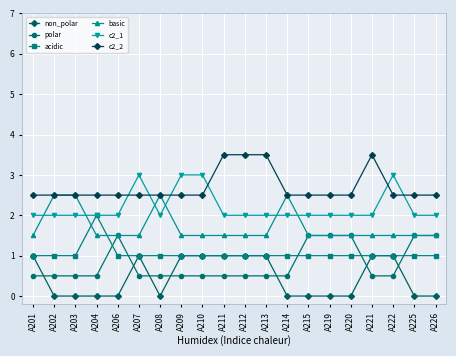

How many lines are shown in the chart?

6